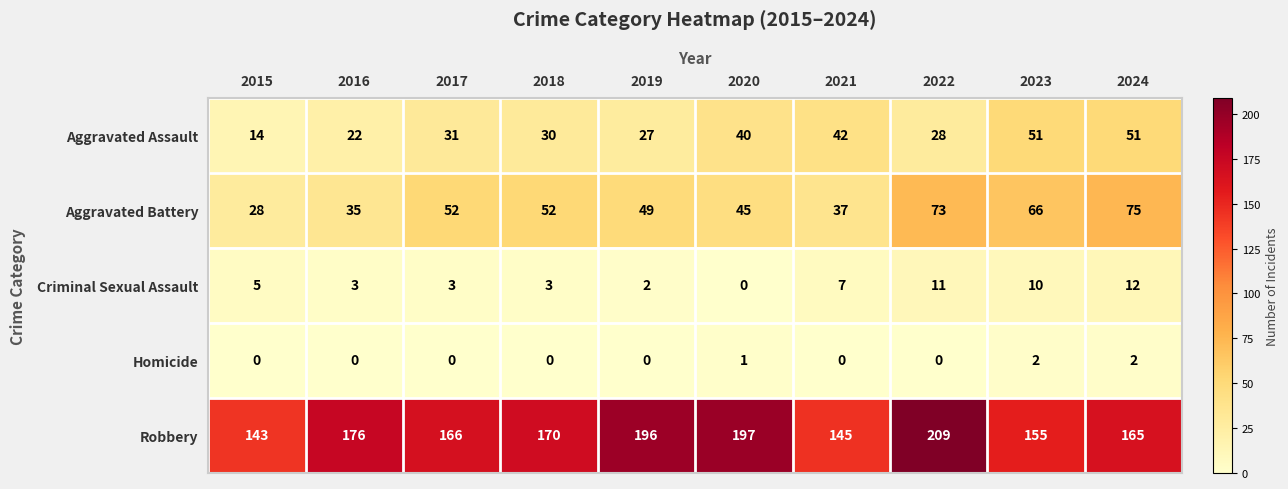

What is the sum of all Robbery values?

1722